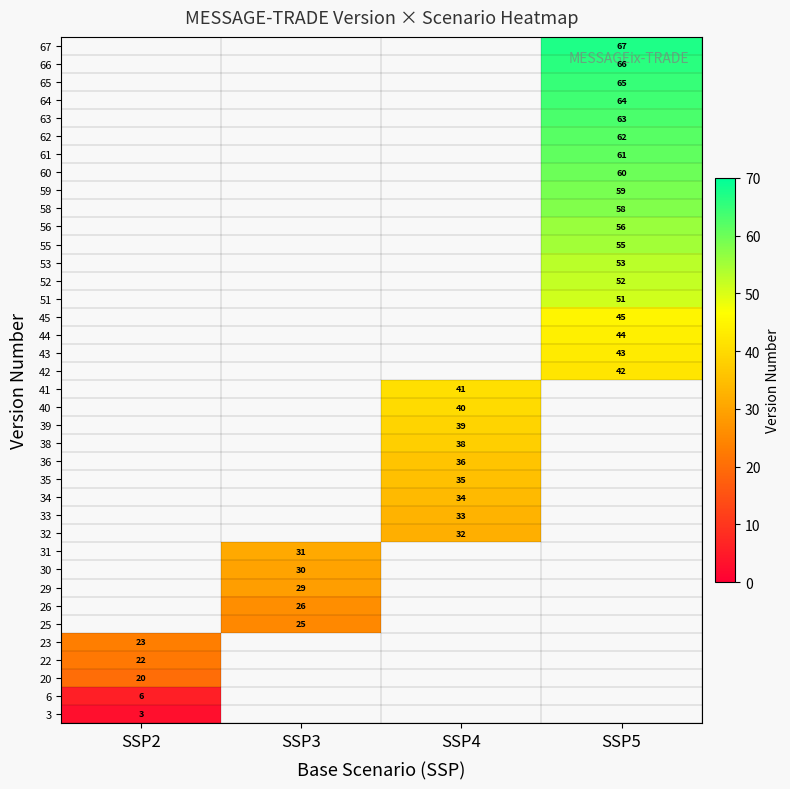

The value of 34 at SSP4 is 56. True or false?

False